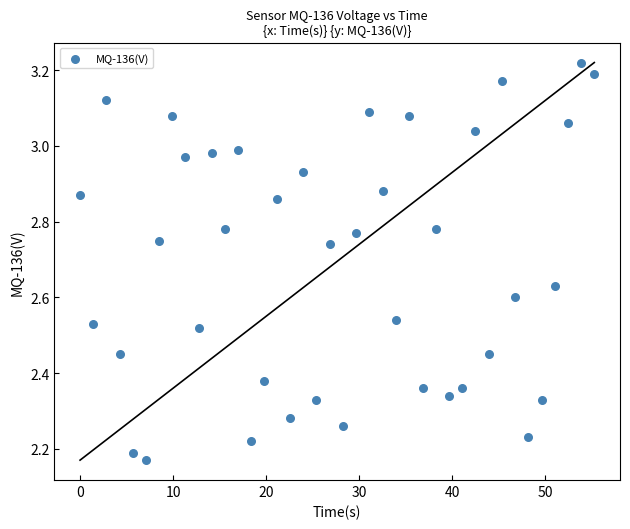

What is the range of X values (max minus min)?

55.3